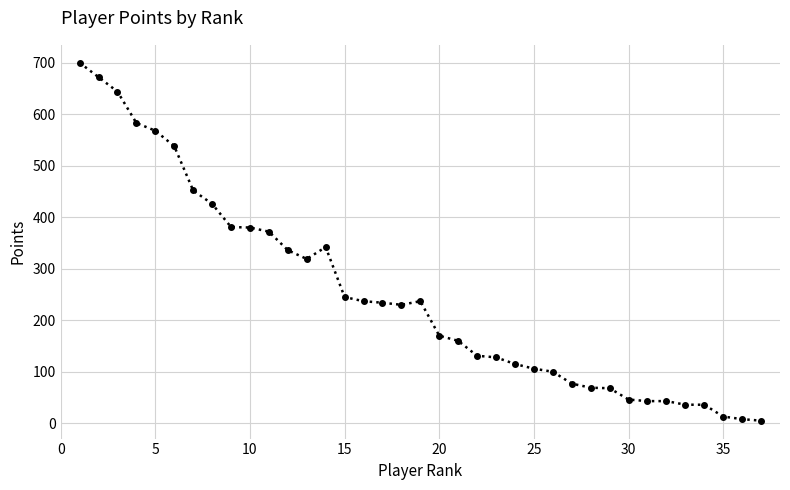

What is the greatest value displayed?

700